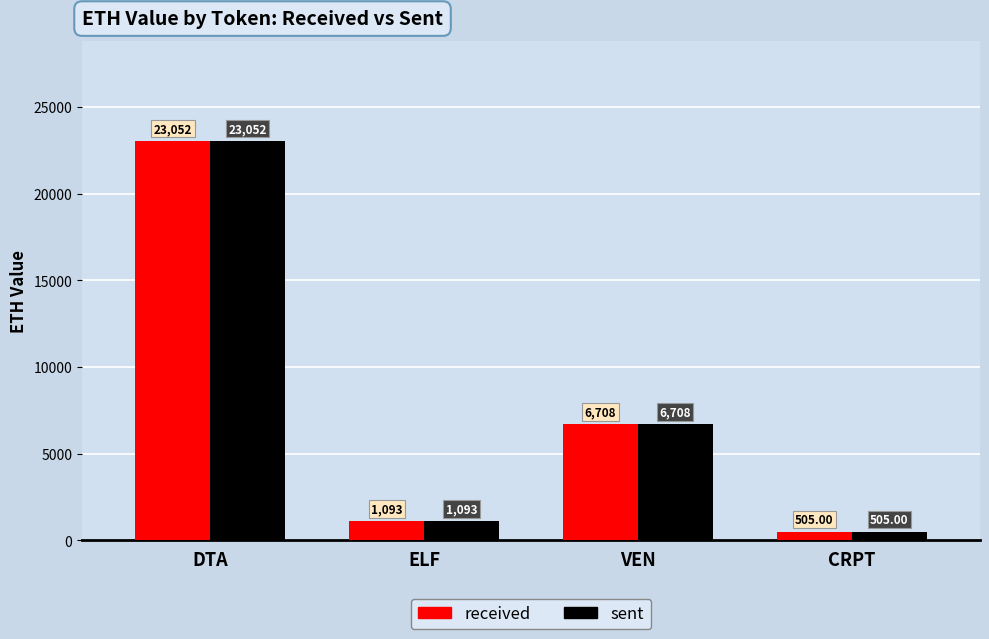

List the labels in order of received value, largest first.

DTA, VEN, ELF, CRPT